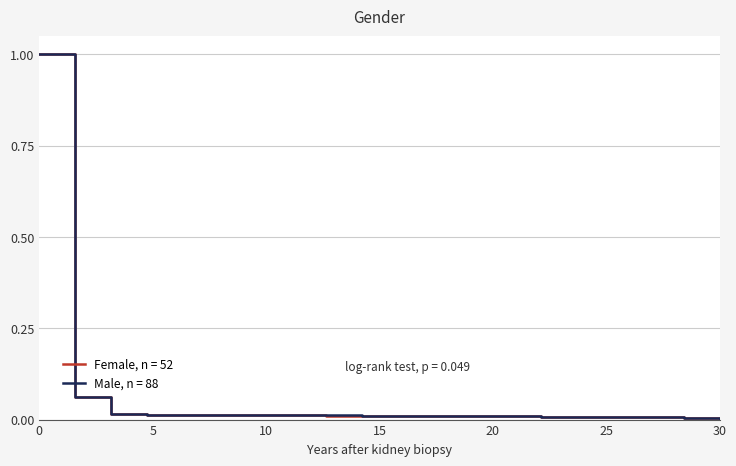

What is the highest value of the Male, n = 88 series?

1.0